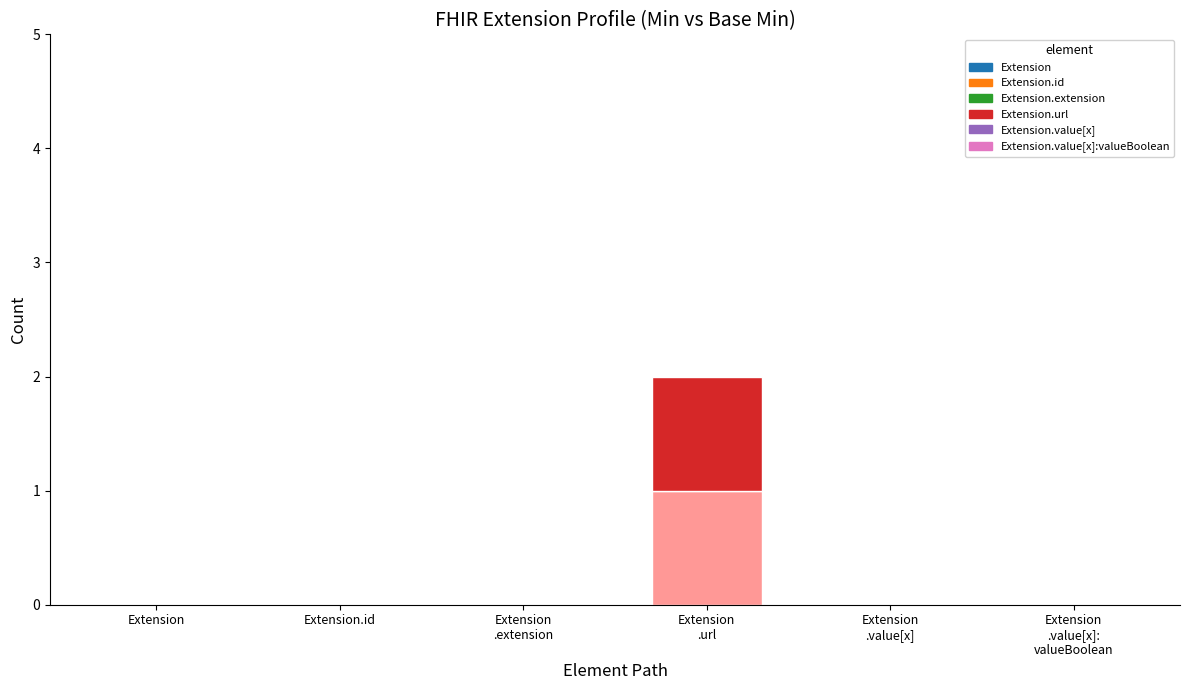

Reading left to right, transcribe all the data shown in this chart.

Min: Extension=0	Extension.id=0	Extension.extension=0	Extension.url=1	Extension.value[x]=0	Extension.value[x]:valueBoolean=0
Base Min: Extension=0	Extension.id=0	Extension.extension=0	Extension.url=1	Extension.value[x]=0	Extension.value[x]:valueBoolean=0